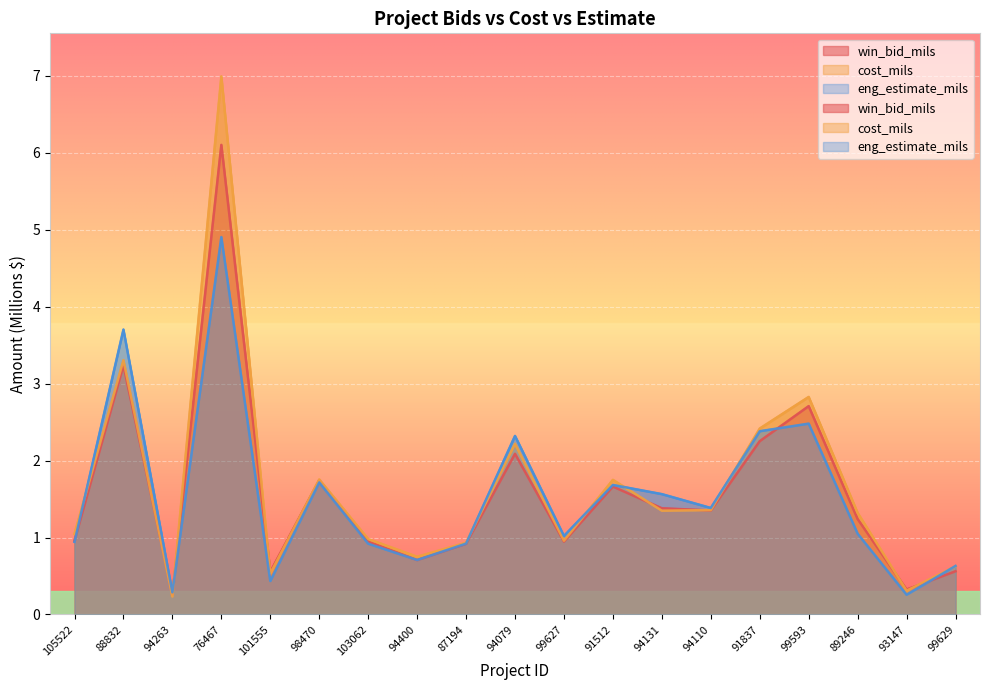

What is the difference between the maximum and minimum values in the eng_estimate_mils series?

4.6